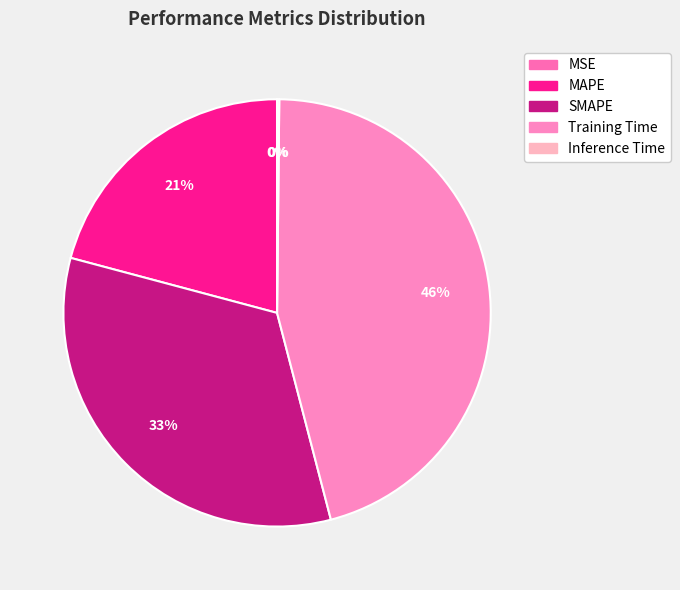

To the nearest percent, what is the difference between the largest and smallest slice percentages?

46%